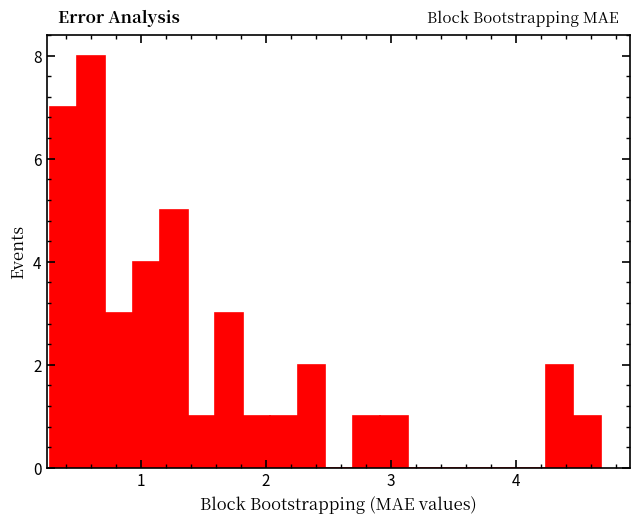

Around what value on the x-axis is the tallest bar? Give the approximate position of its centre, as read against the axis.

0.6